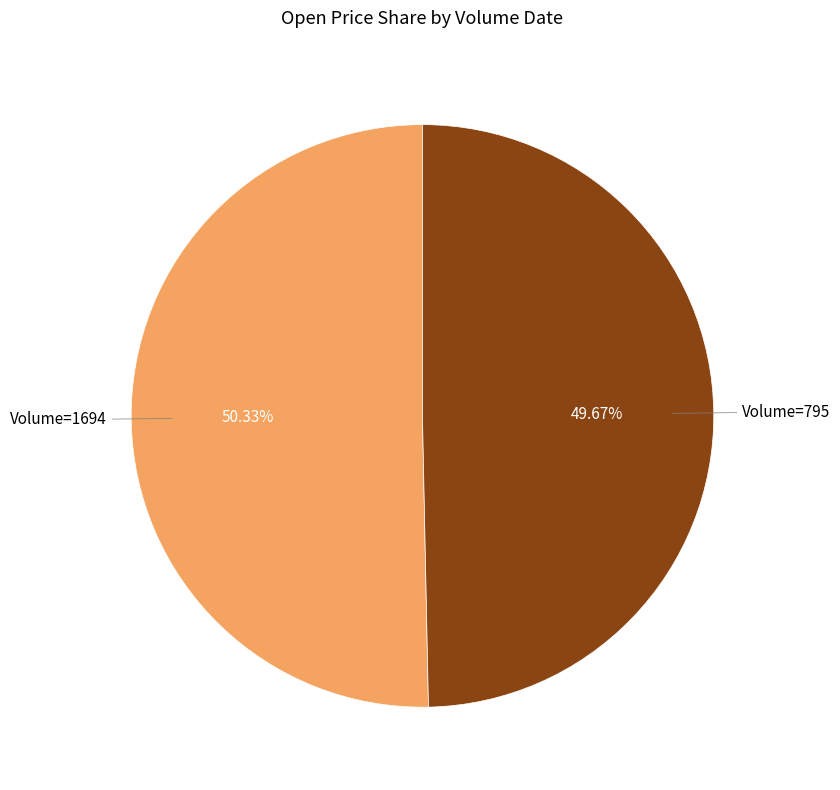

Does any single category account for the majority?

Yes